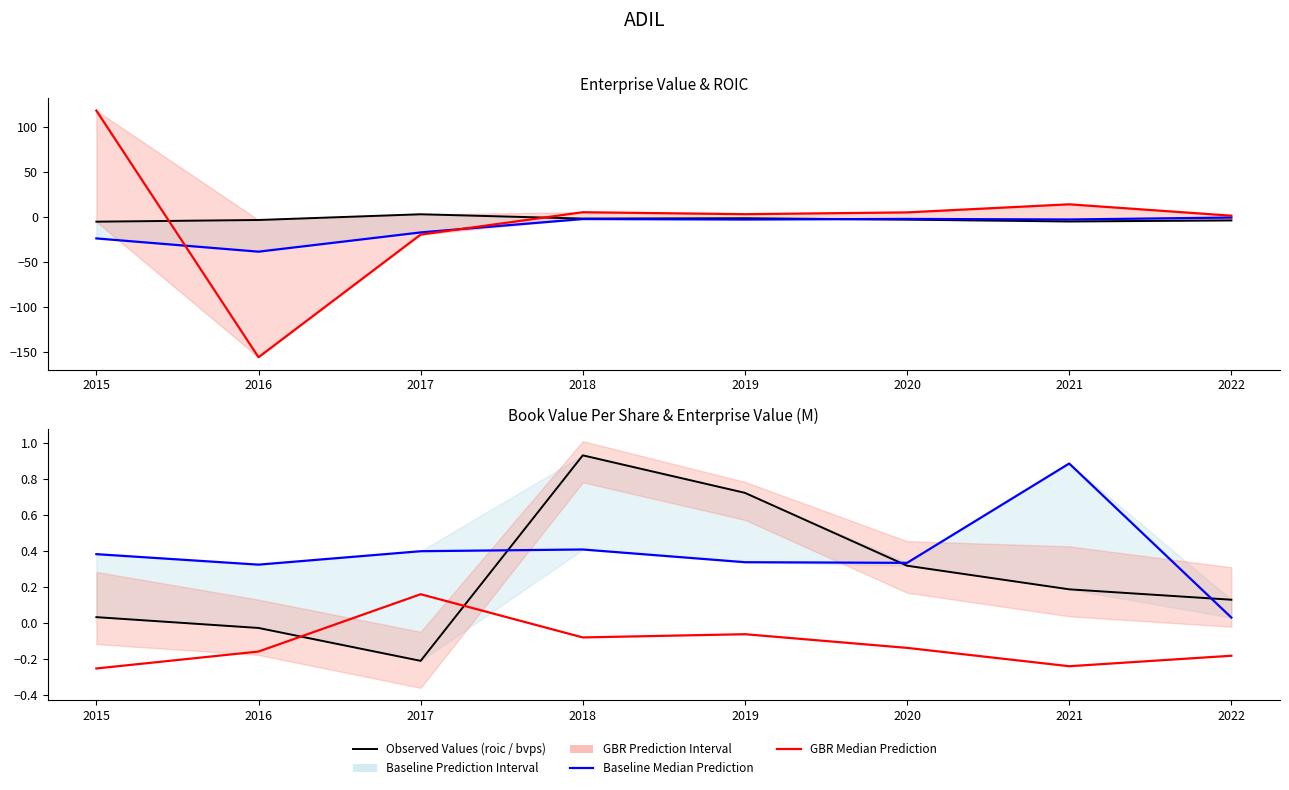

Which series has the largest range (max minus min)?

pbRatio